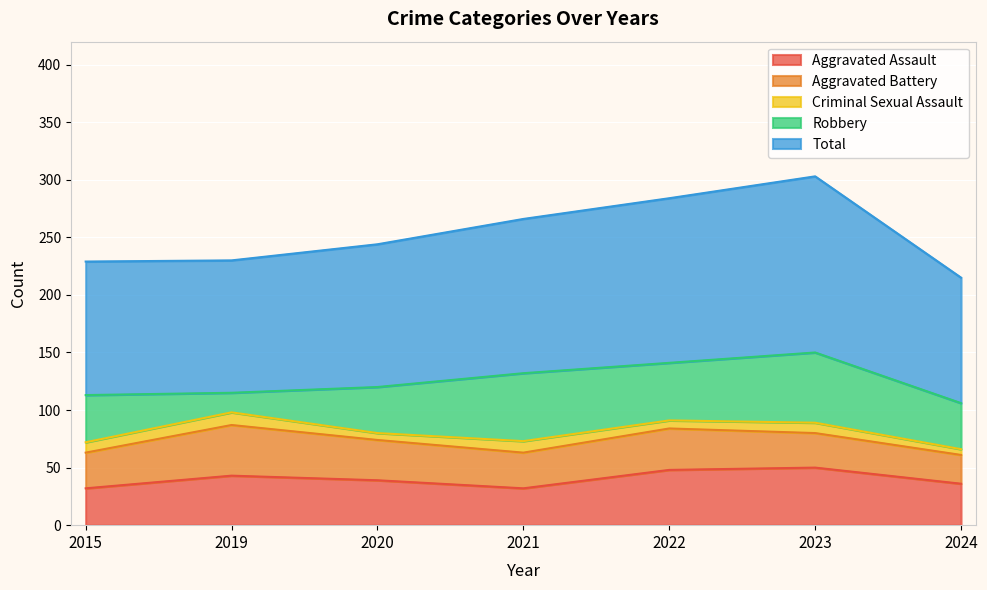

How many values in the Total series exceed 124?

3